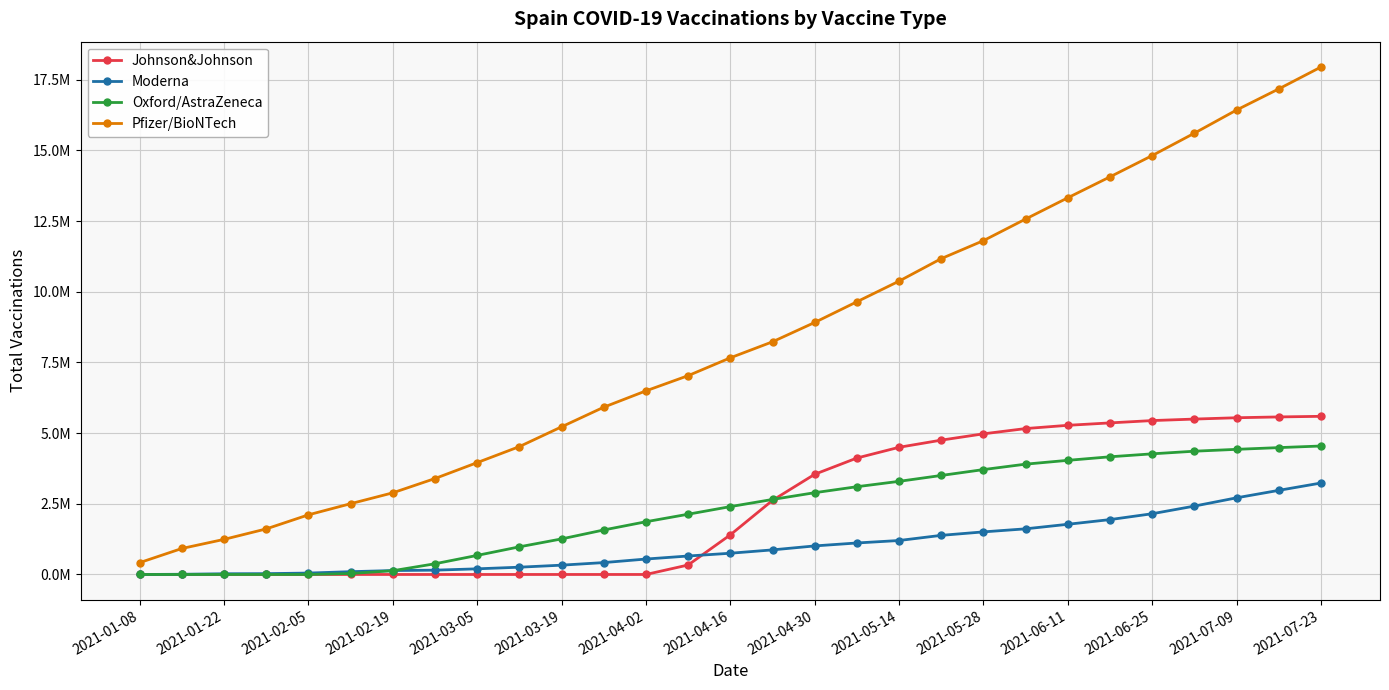

Is this an area chart (filled region under the line)?

No